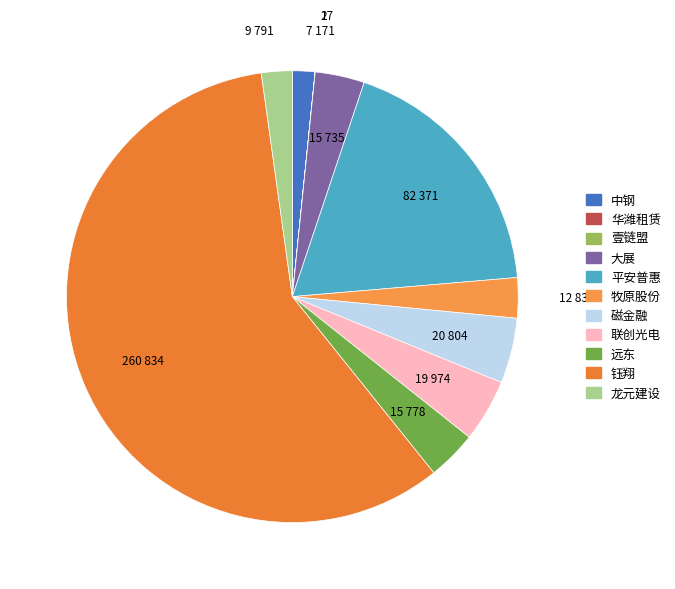

What is the change in value from 平安普惠 to 联创光电?

-62396.8